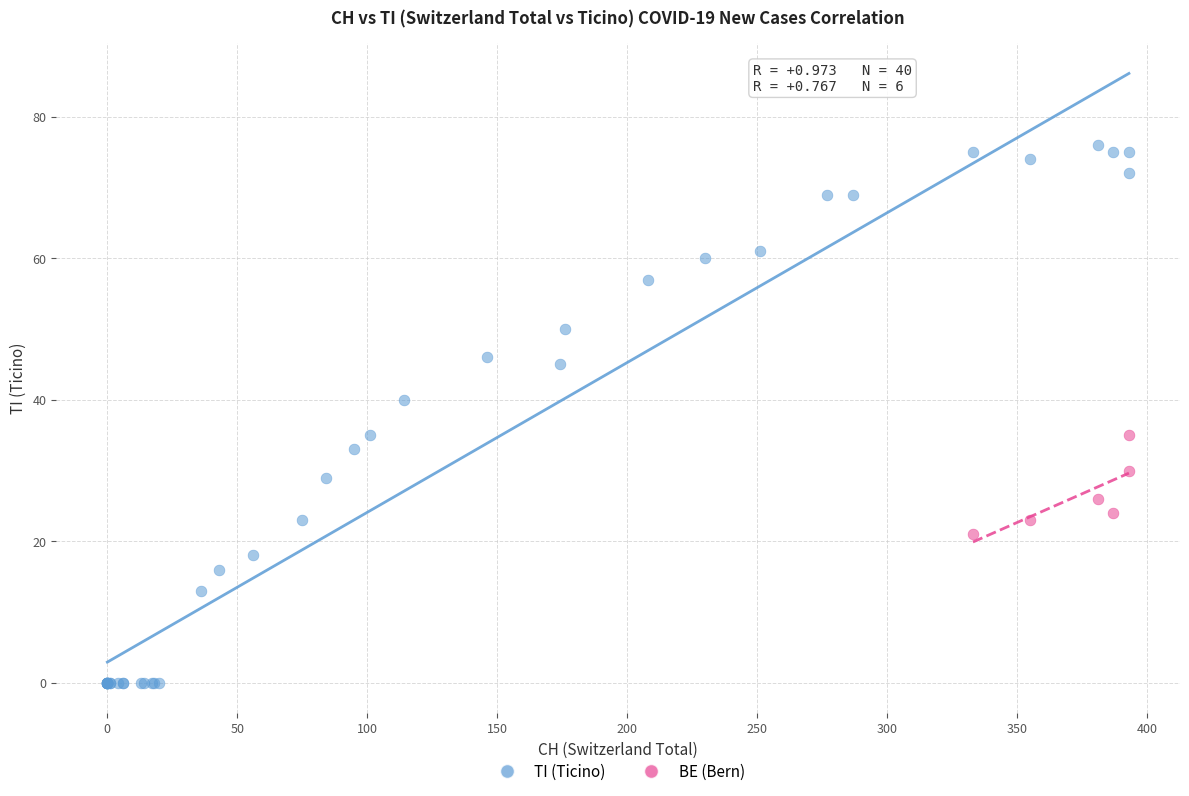

Which series reaches the minimum Y coordinate?

TI (Ticino)